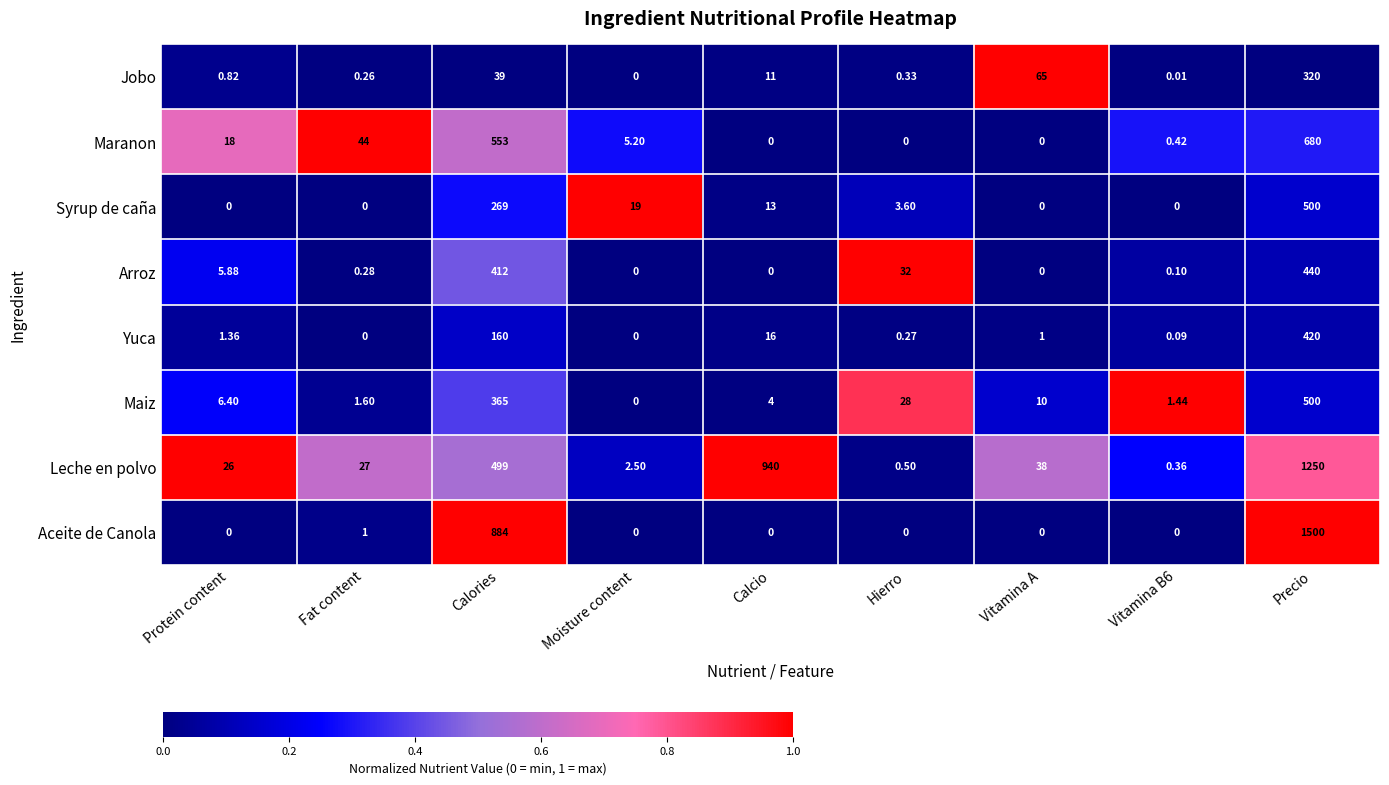

At which label does Maiz reach its peak?

Precio